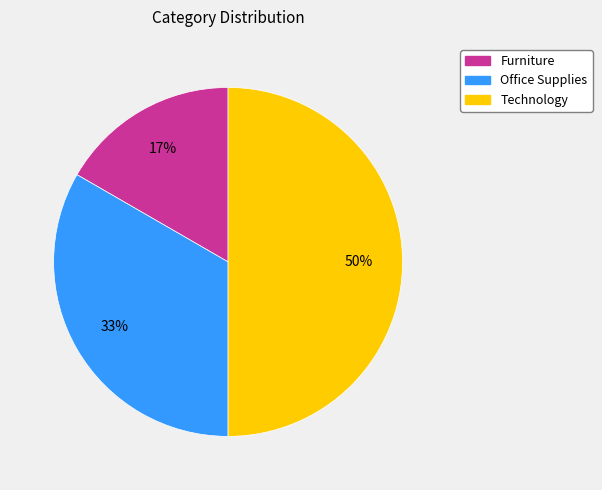

Does Office Supplies represent more than half of the total?

No